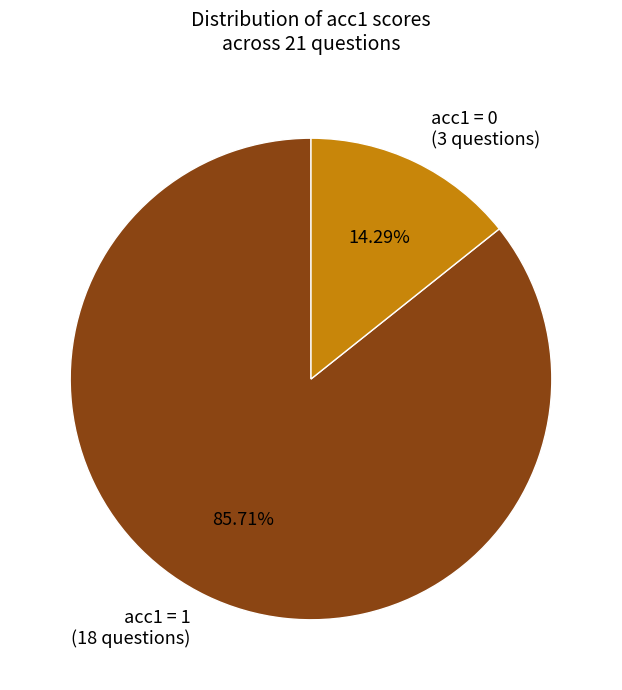

Is the sum of acc1 = 0 (3 questions) and acc1 = 1 (18 questions) greater than half?

Yes